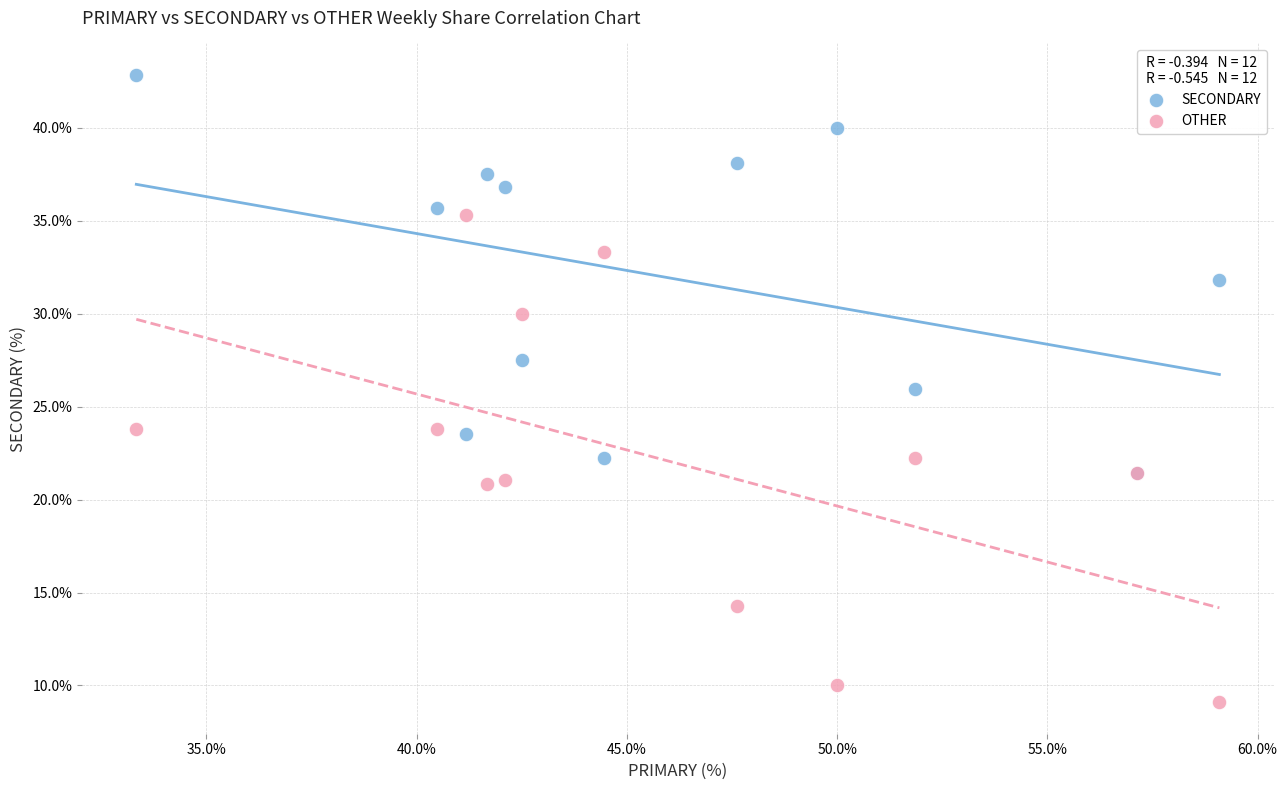

What are all the series names shown in the legend?

SECONDARY, OTHER